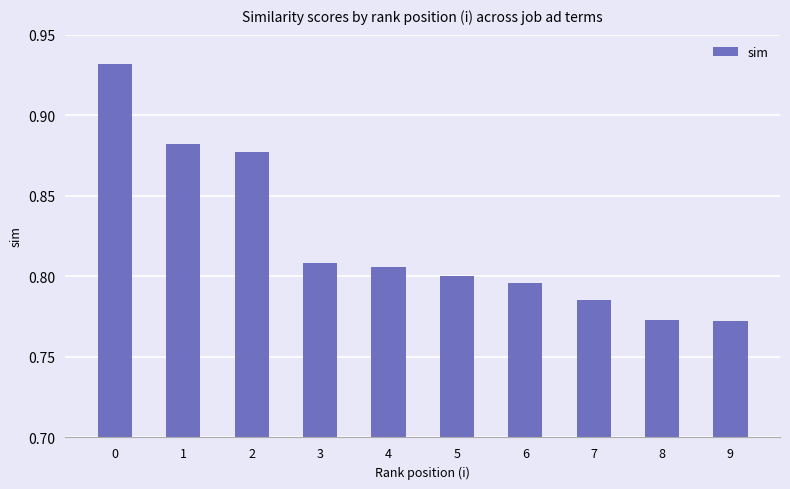

What is the sum of all values?

8.2